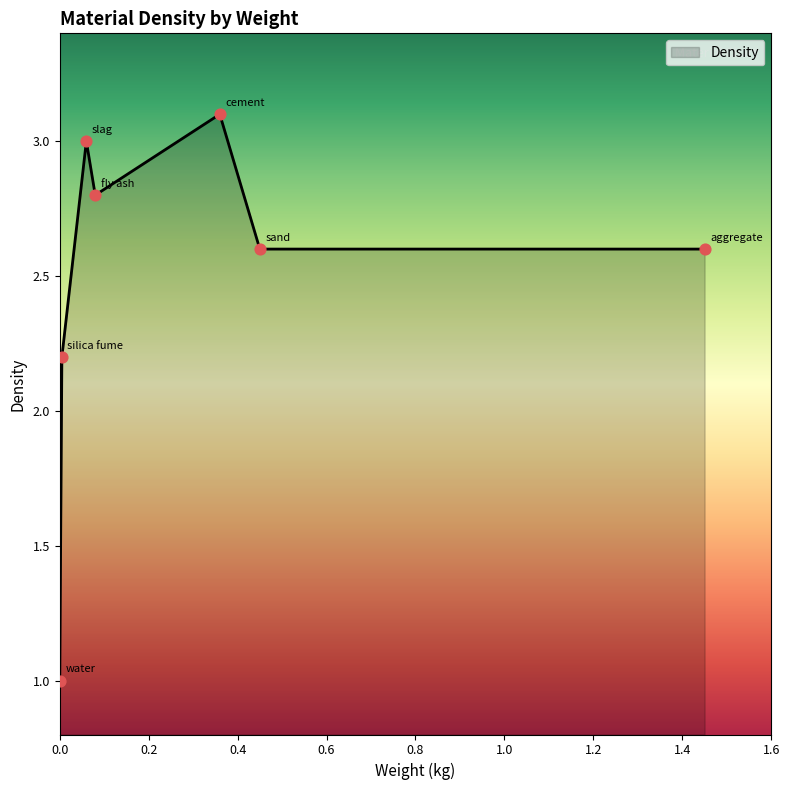

What is the ratio of the value at sand to the value at slag?

0.9